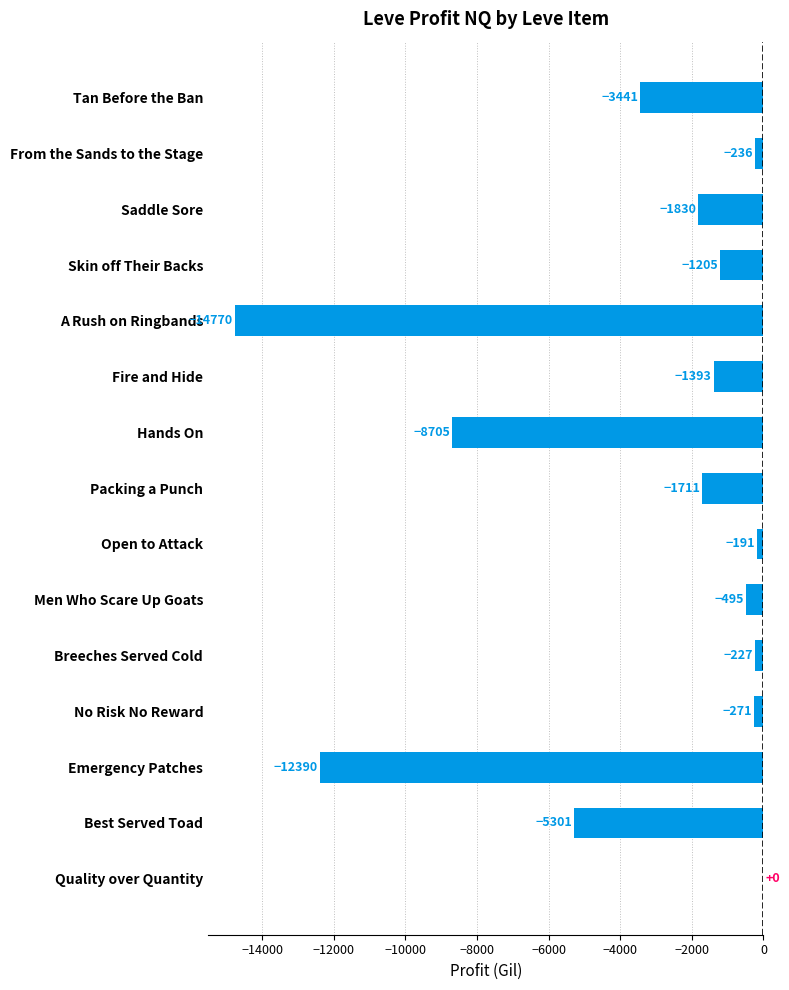

The chart shows a value of -1205.0 at Skin off Their Backs. True or false?

True